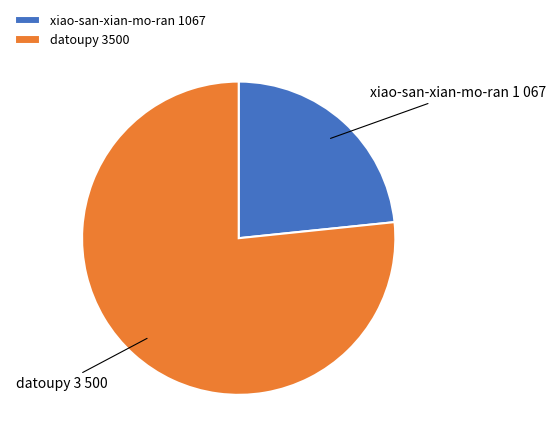

Is it true that datoupy 3500 is 77% of the pie?

True